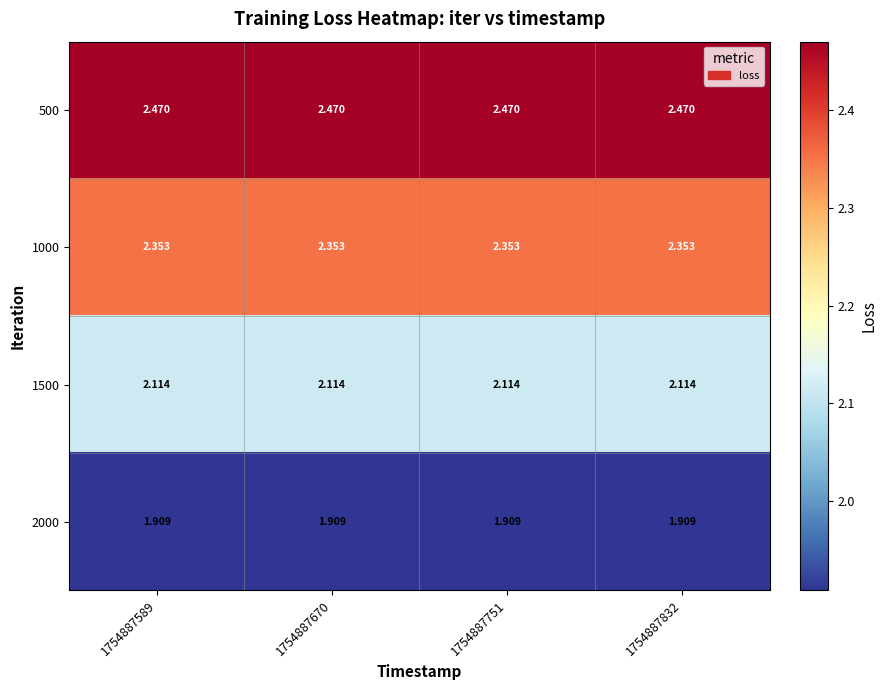

Is the value of 1500 at 1754887670 greater than the value of 2000 at 1754887832?

Yes